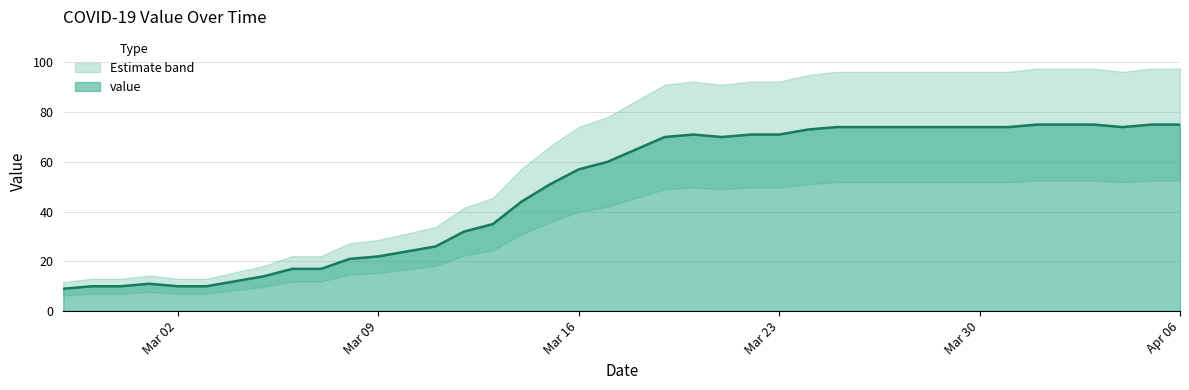

How many data points are less than 65?

20